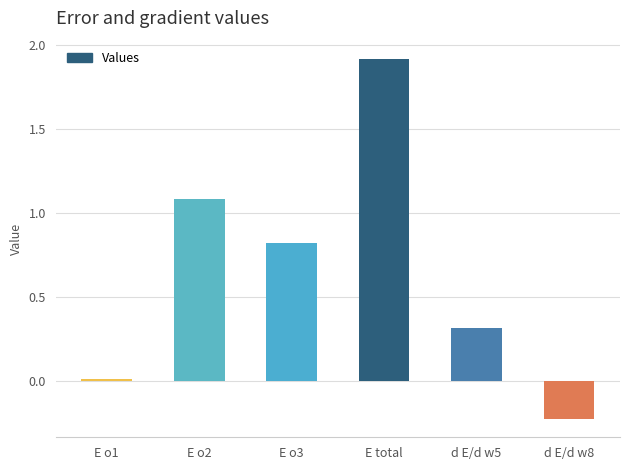

How many negative values are there?

1